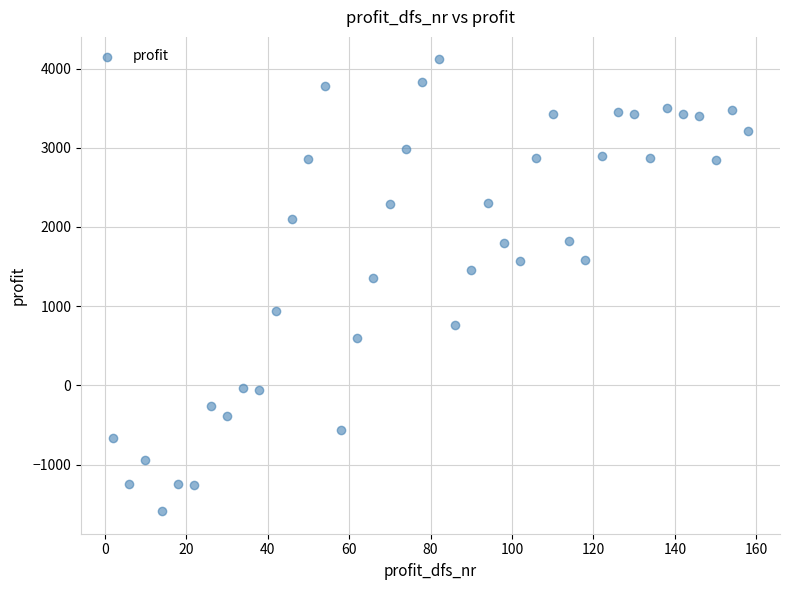

What Y value in the scatter plot is closest to 1263?

1358.4